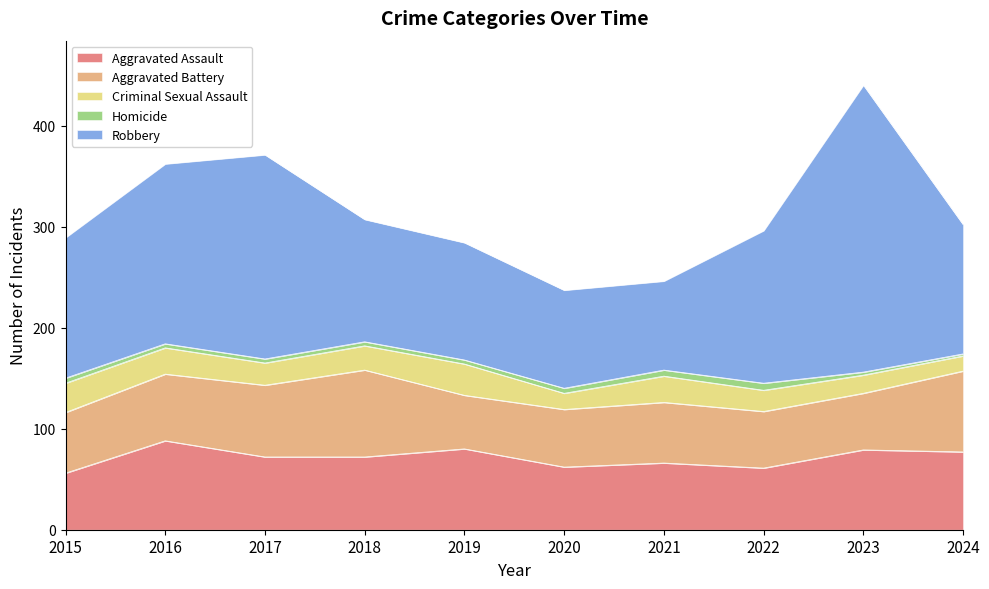

Reading right to left, list all the values displayed in this chart.

Aggravated Assault: 77	79	61	66	62	80	72	72	88	56
Aggravated Battery: 80	56	56	60	57	53	86	71	66	60
Criminal Sexual Assault: 15	18	21	26	16	31	24	22	26	29
Homicide: 2	3	7	6	5	4	4	4	4	5
Robbery: 128	284	151	88	97	116	121	202	178	139